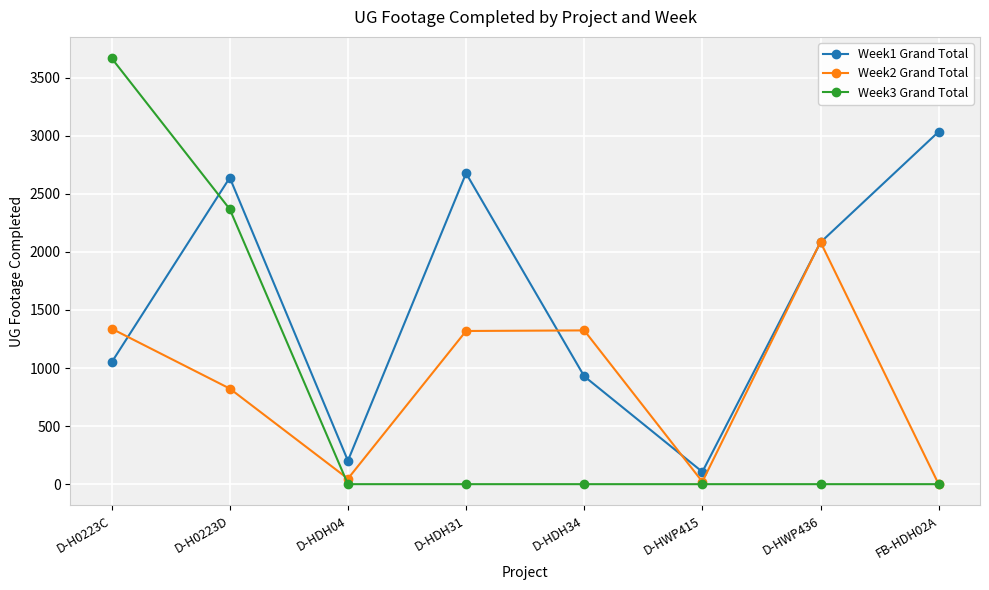

How many distinct data groups are displayed?

3